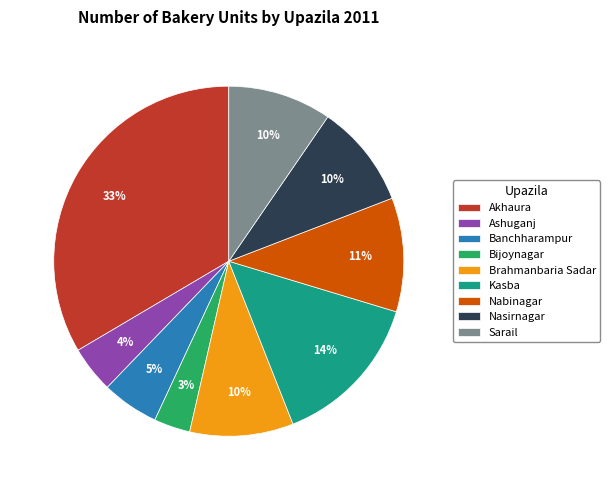

What is the largest slice in the pie chart?

Akhaura